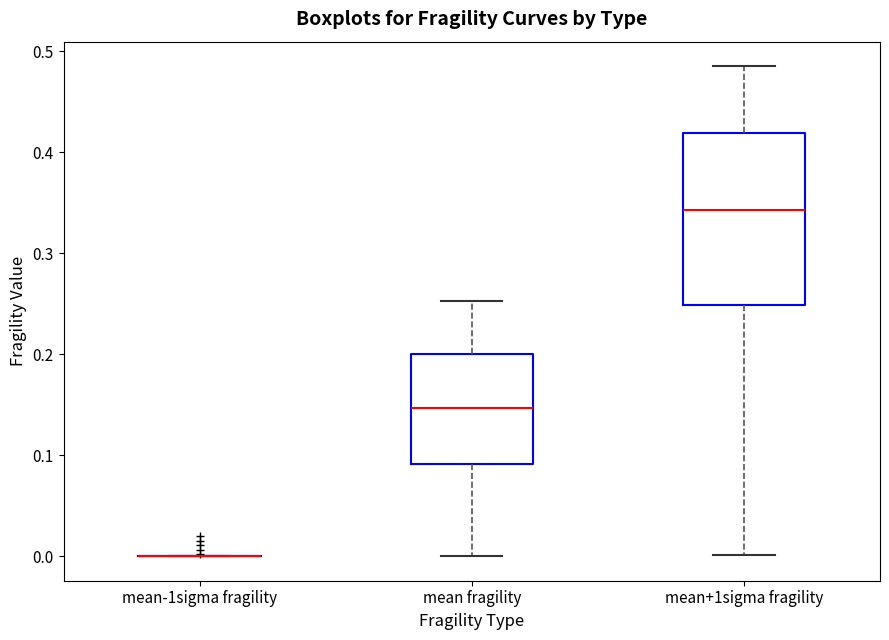

Which box is the tallest, from its lower edge to its upper edge?

mean+1sigma fragility